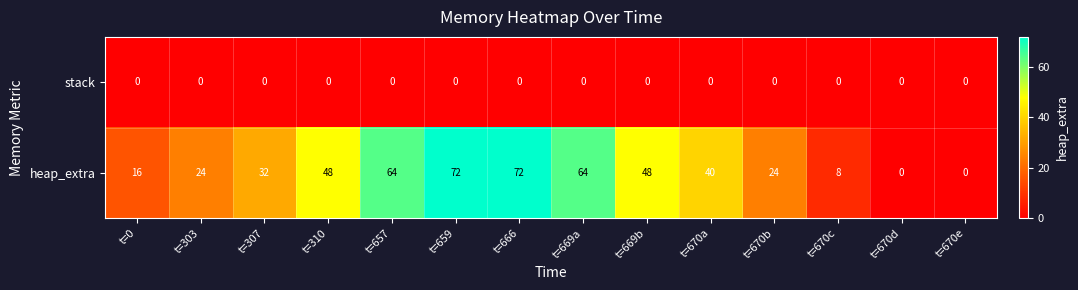

True or false: heap_extra has a value of 5 at t=670b.

False